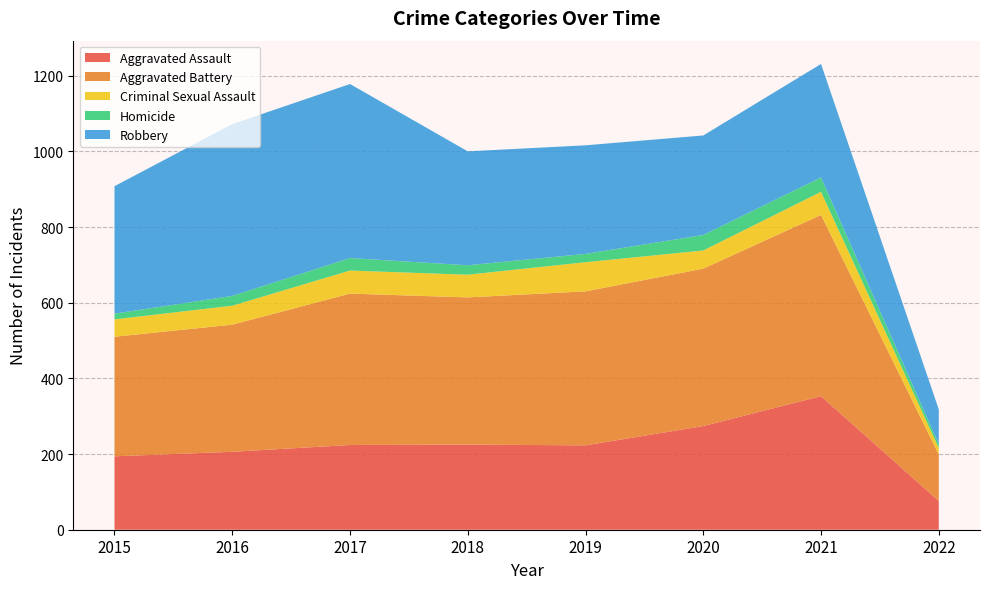

Reading left to right, extract all data points from this chart.

Aggravated Assault: 2015=194	2016=206	2017=224	2018=225	2019=223	2020=274	2021=353	2022=76
Aggravated Battery: 2015=316	2016=336	2017=400	2018=389	2019=407	2020=416	2021=479	2022=123
Criminal Sexual Assault: 2015=46	2016=50	2017=61	2018=60	2019=77	2020=48	2021=61	2022=17
Homicide: 2015=15	2016=26	2017=33	2018=25	2019=22	2020=41	2021=38	2022=10
Robbery: 2015=337	2016=454	2017=460	2018=301	2019=287	2020=263	2021=300	2022=92